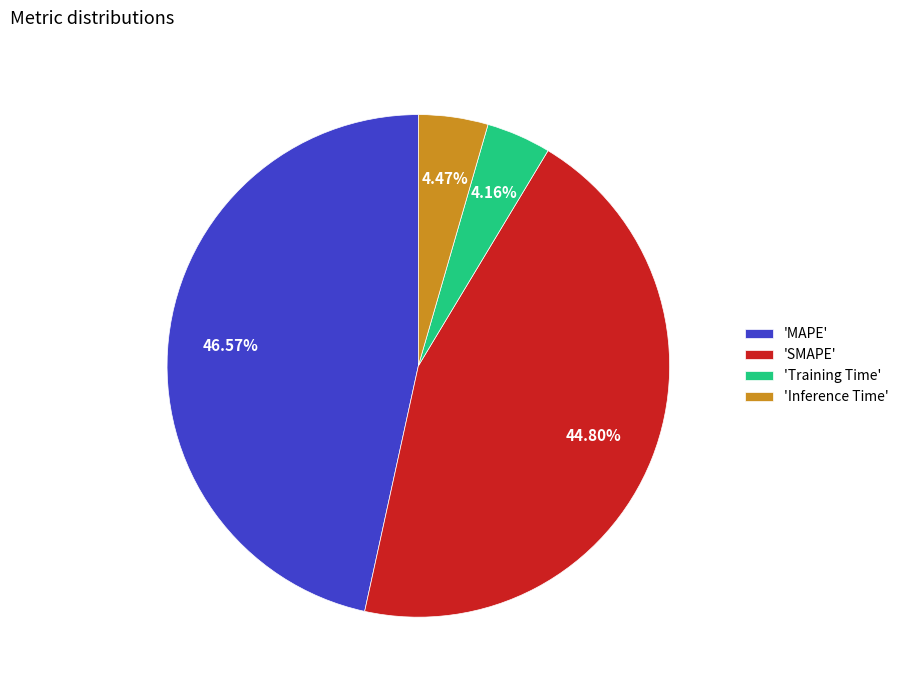

Is the sum of 'Training Time' and 'Inference Time' greater than half?

No